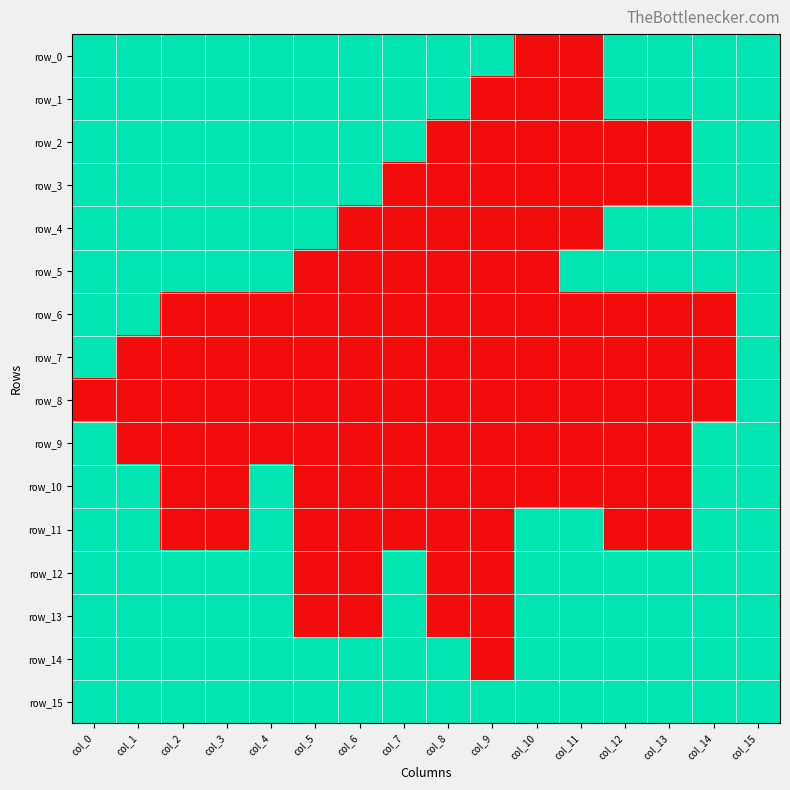

At which label does row_8 reach its peak?

col_15